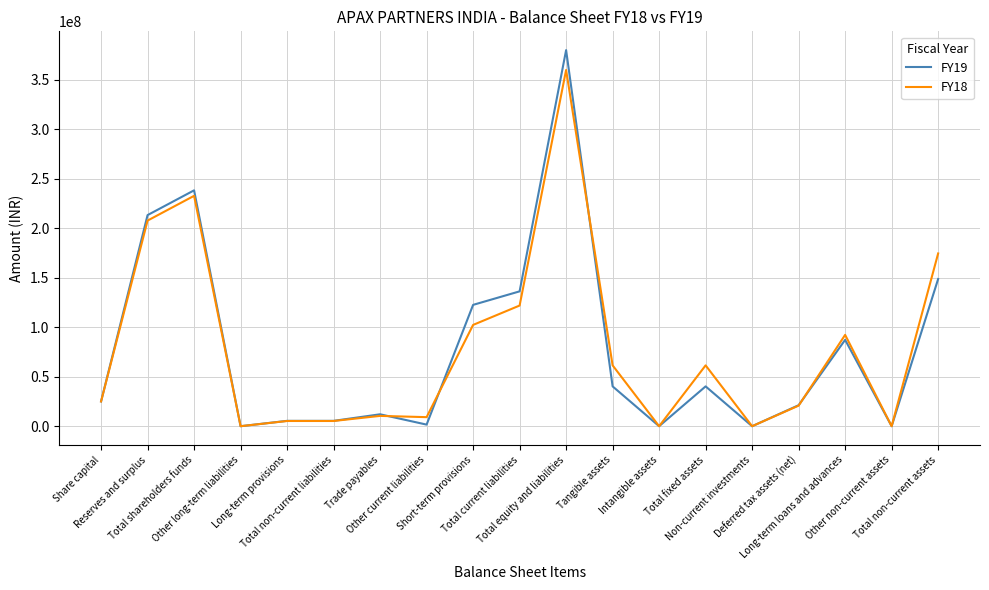

What are all the series names shown in the legend?

FY19, FY18